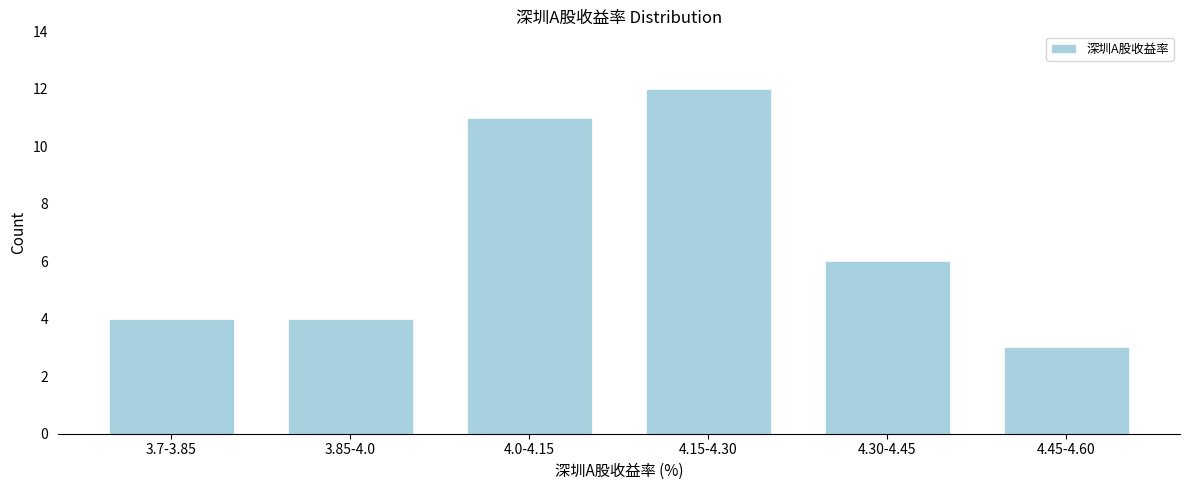

Reading right to left, transcribe all the data shown in this chart.

4.45-4.60=3	4.30-4.45=6	4.15-4.30=12	4.0-4.15=11	3.85-4.0=4	3.7-3.85=4